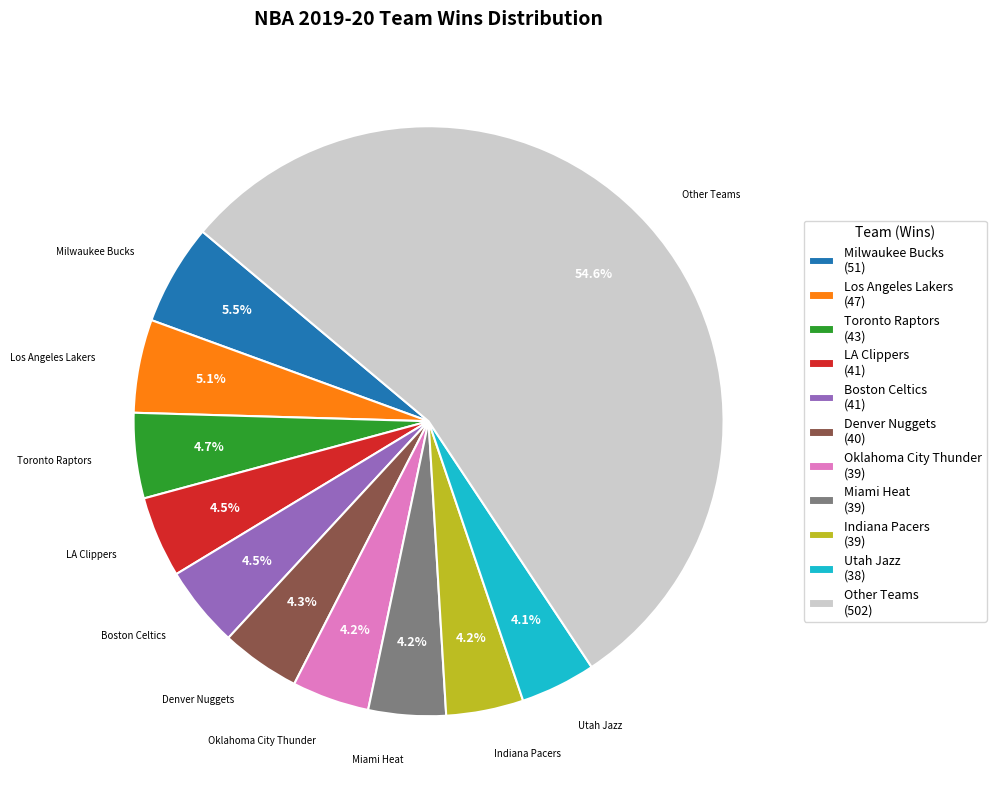

Does any single category account for the majority?

Yes